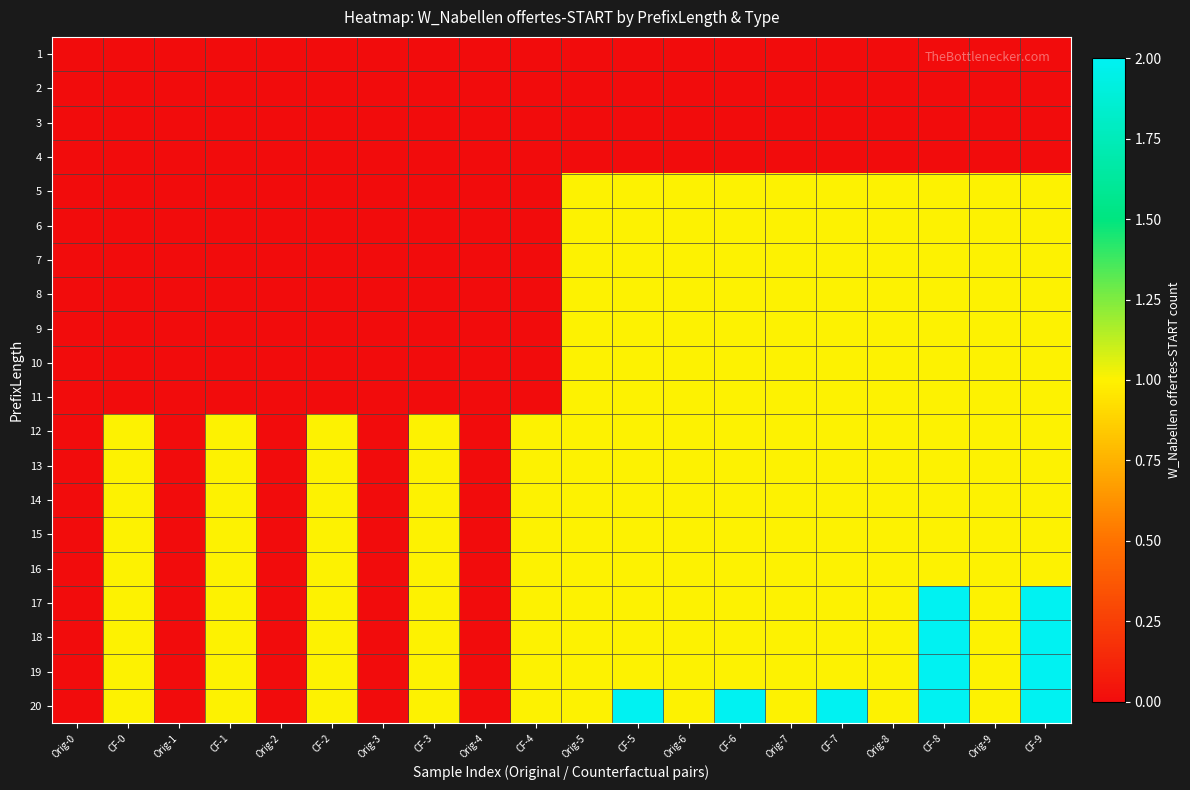

Between Orig-4 and Orig-2, which is larger?

Orig-4